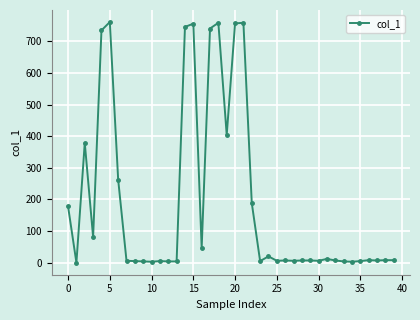

What is the maximum value shown in the chart?

760.8